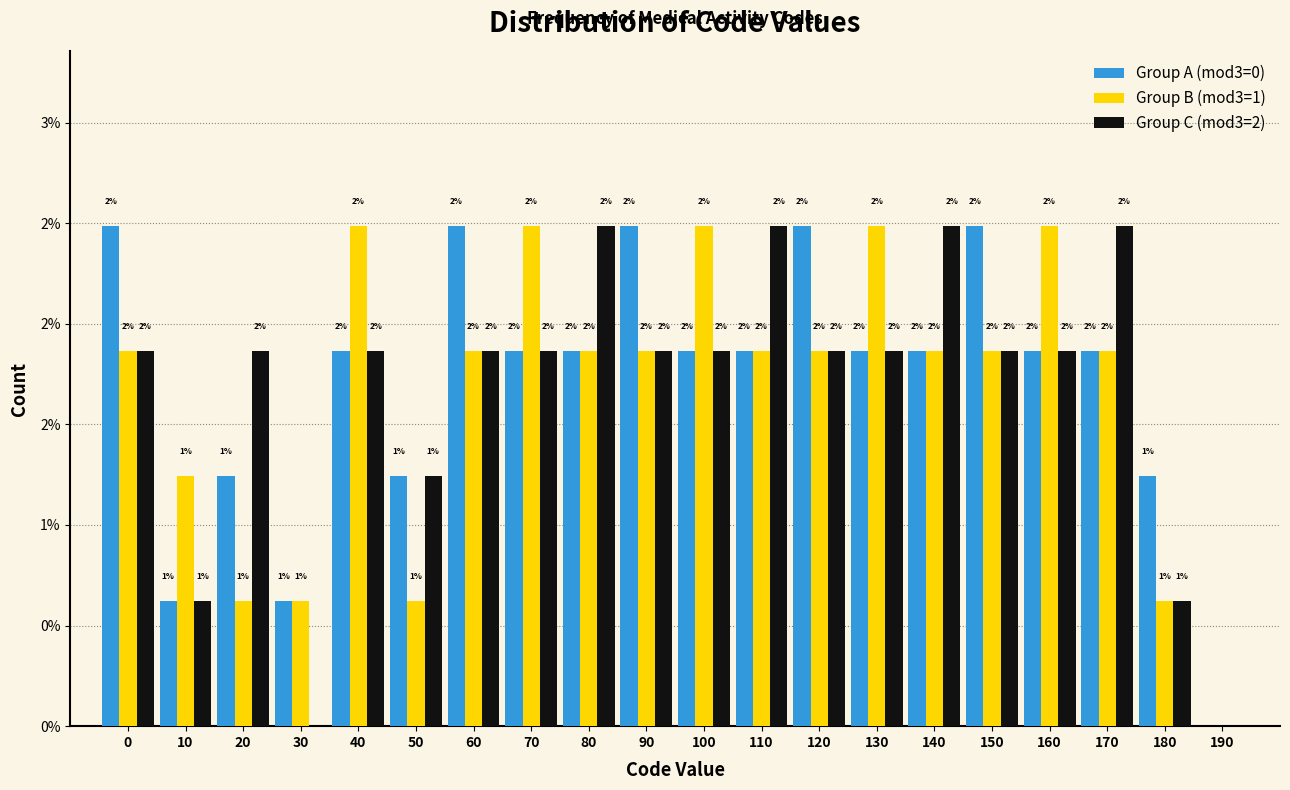

Does the chart contain stacked bars?

No